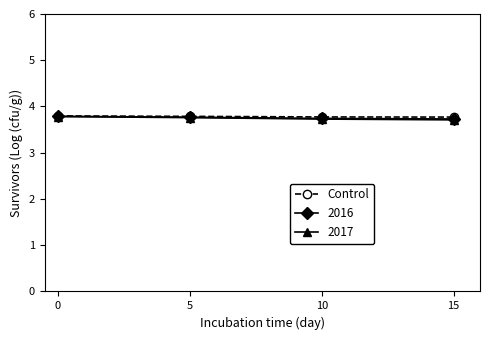

Is it true that 2017 equals 3.8 at 0?

True